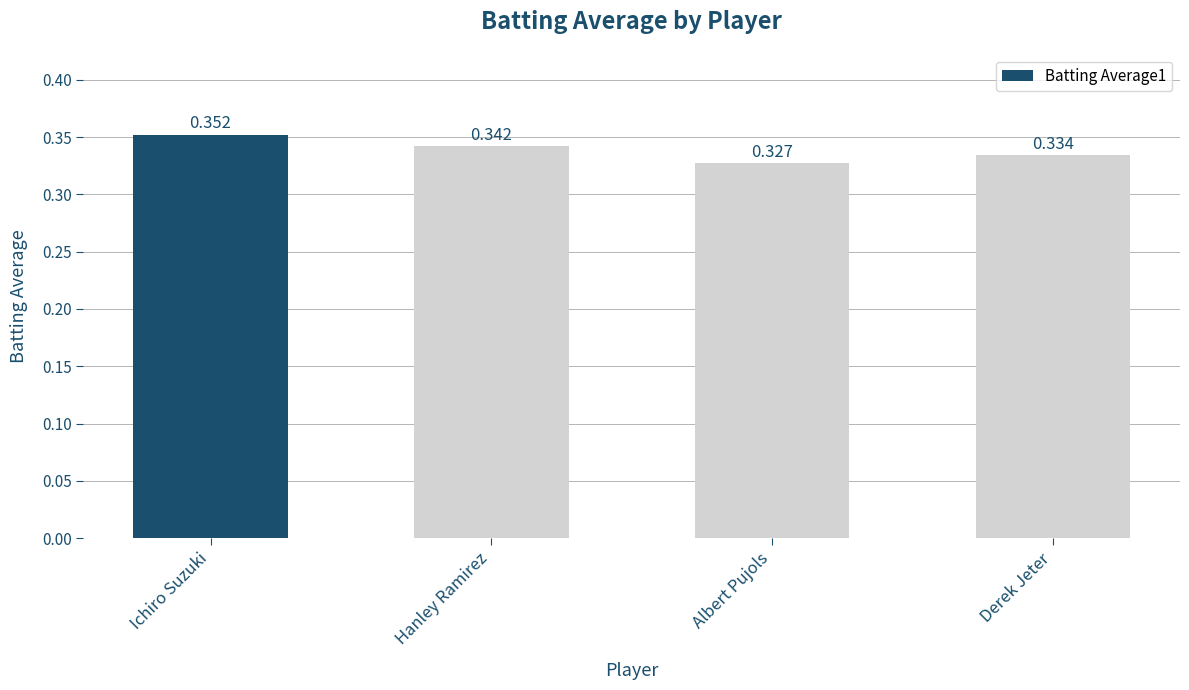

Count the values in the range 0 to 1.

4